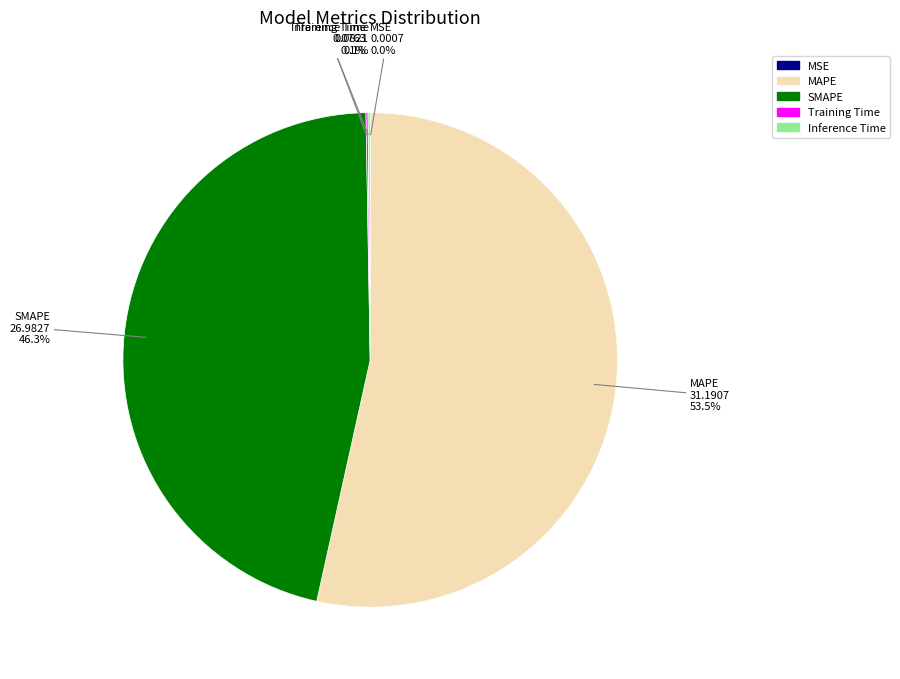

What percentage is NOT represented by MAPE?

46.5%